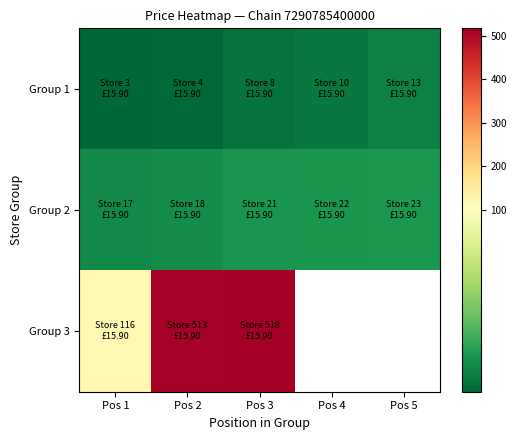

At which category does the chart reach its minimum across all series?

Pos 1